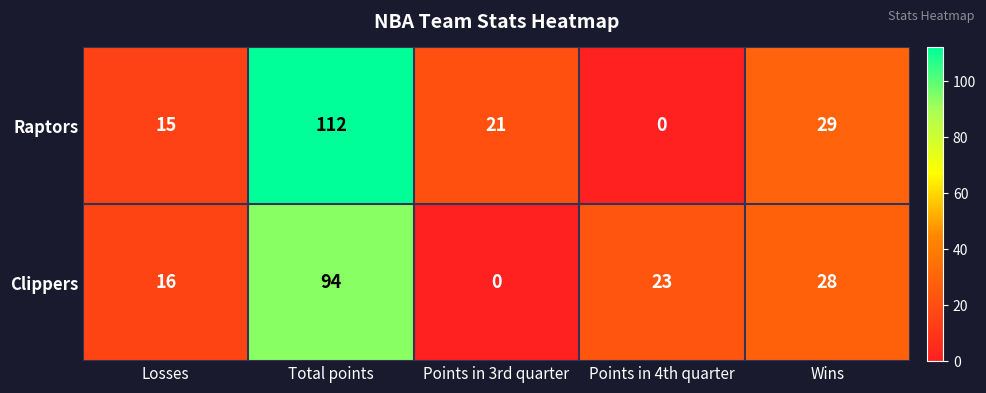

What is the difference between the maximum and minimum values in the Raptors series?

112